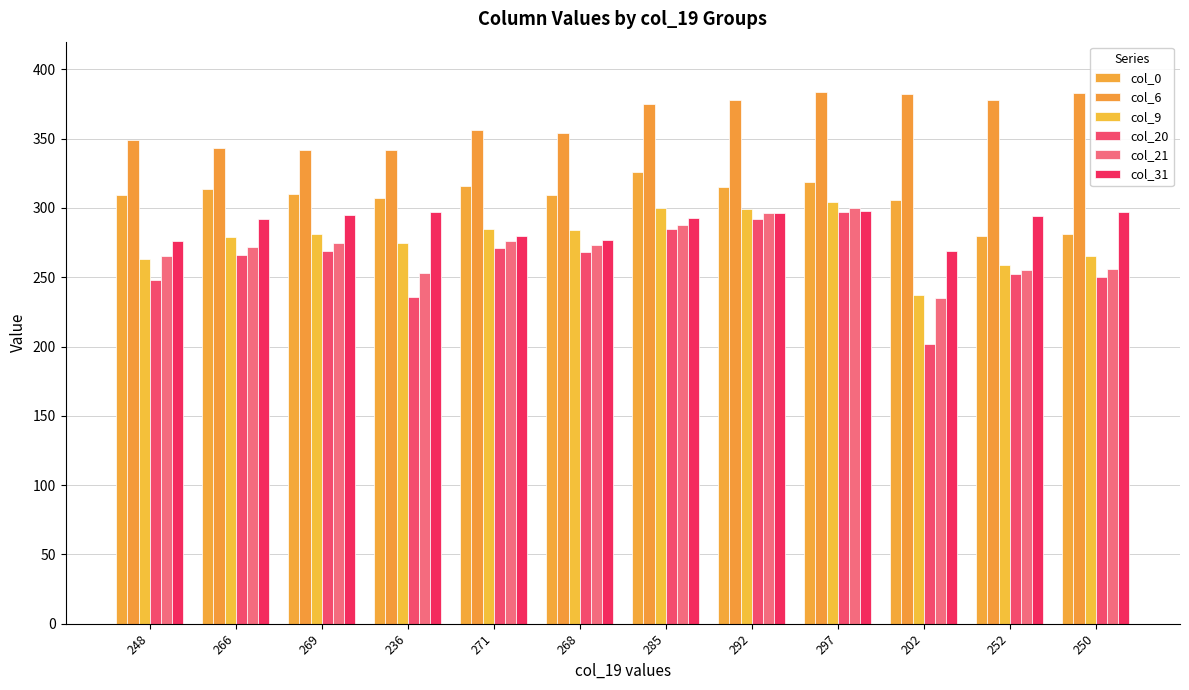

What value does the col_21 series have at 248, to the nearest 10?

260